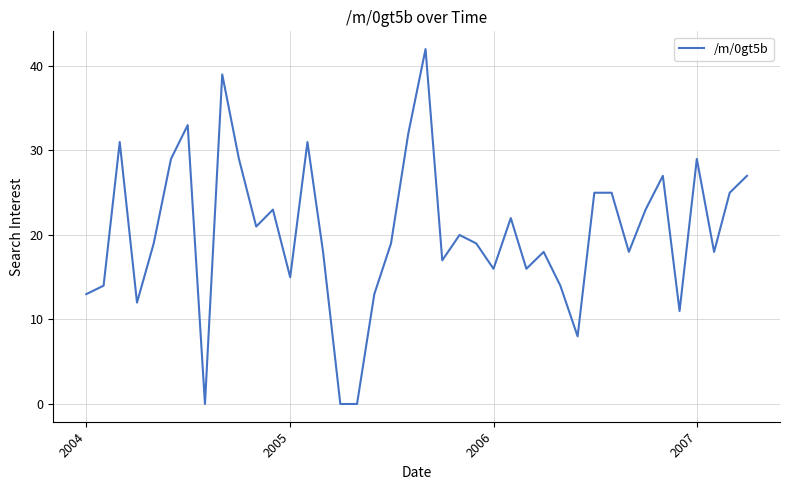

What is the maximum value shown in the chart?

42